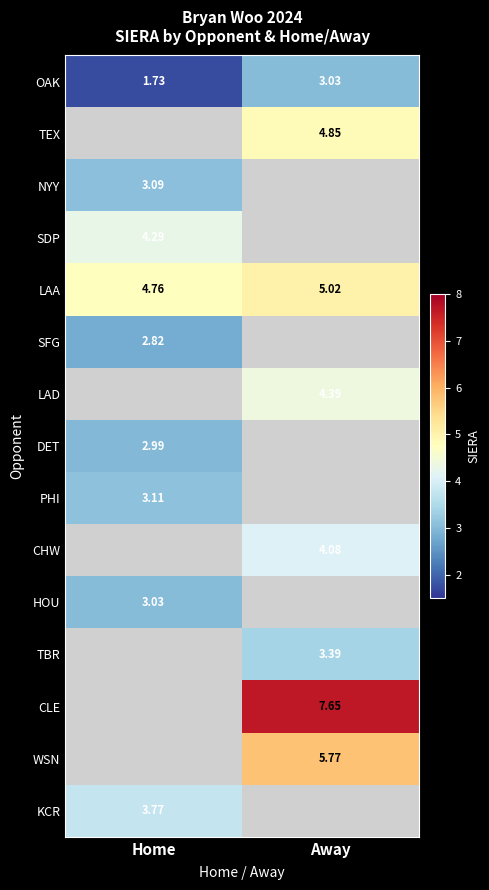

The value of CLE at Away is 3.7. True or false?

False